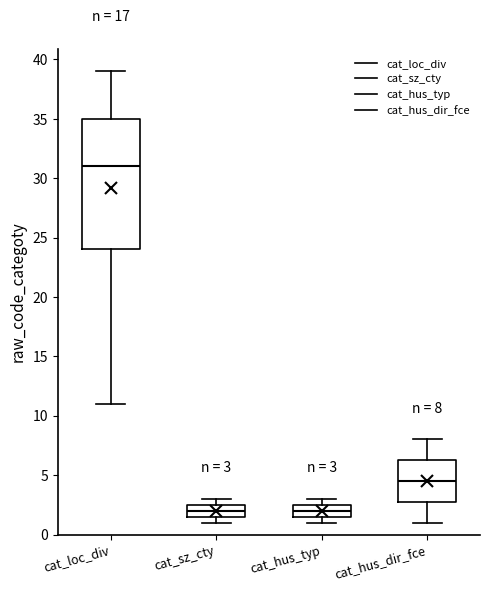

Comparing the boxes themselves (not the whiskers), which one is the tallest?

cat_loc_div